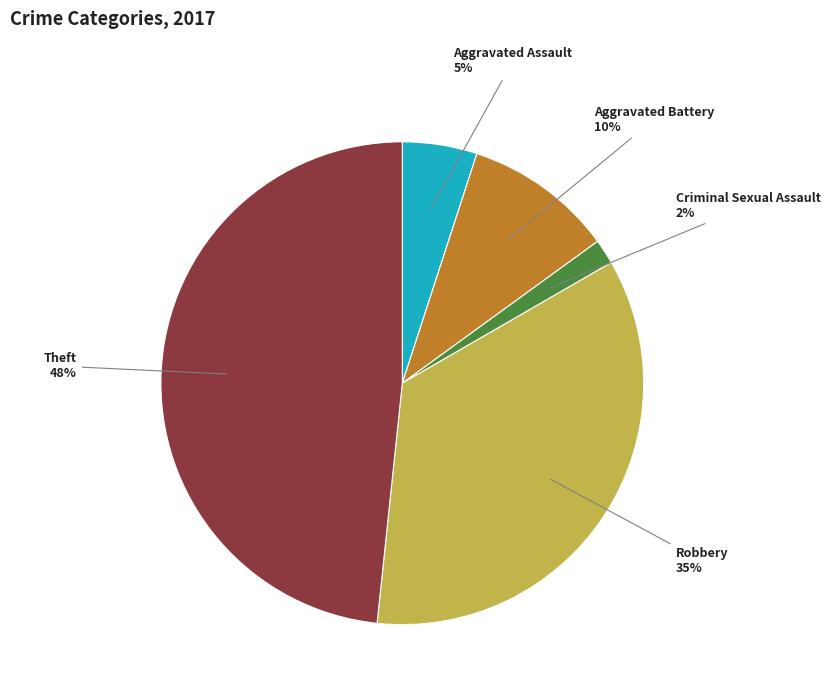

Is it true that Robbery is 35% of the pie?

True